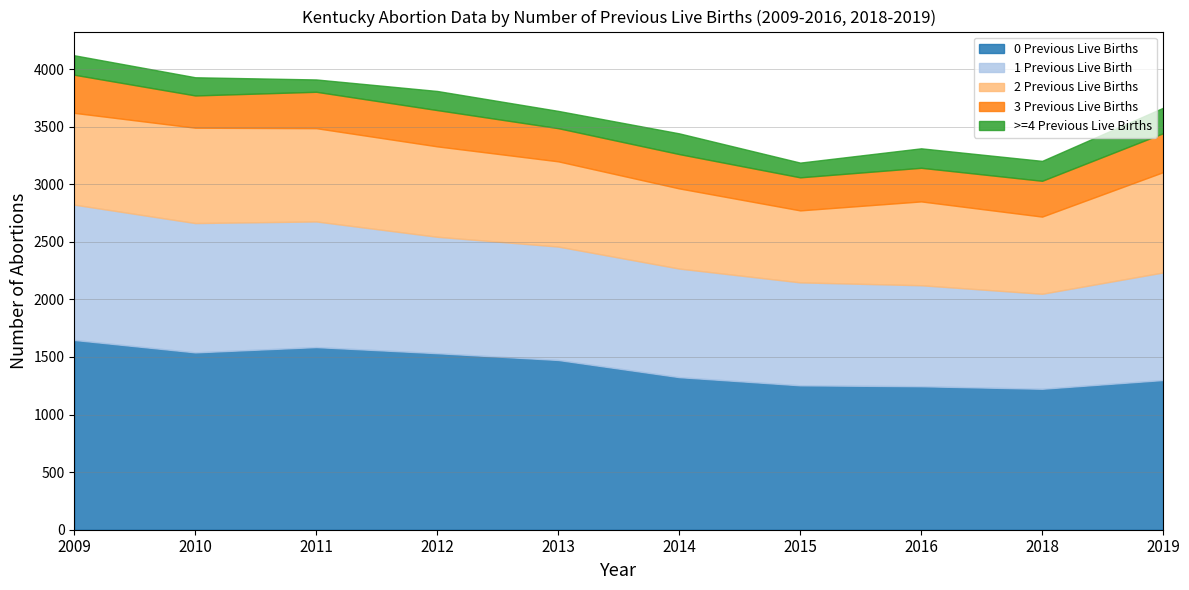

List the labels in order of >=4 Previous Live Births value, smallest first.

2011, 2015, 2013, 2010, 2012, 2009, 2016, 2018, 2014, 2019